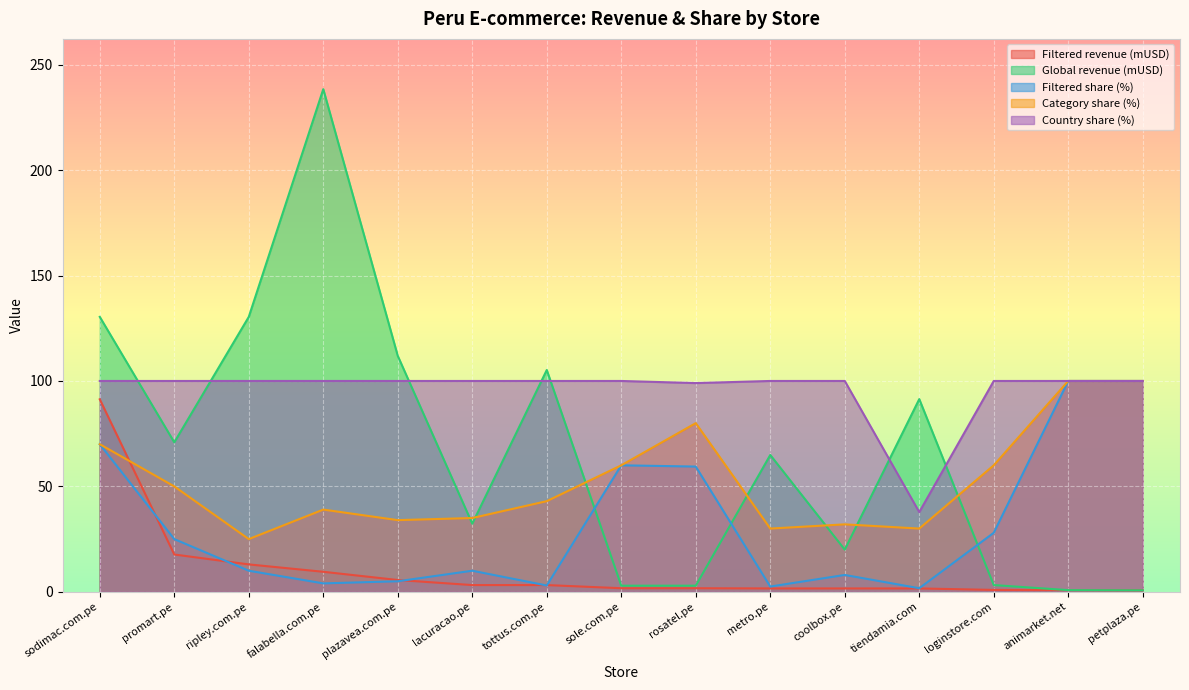

Reading left to right, list all the values displayed in this chart.

Filtered revenue (mUSD): 91.3	17.7	13.0	9.5	5.6	3.2	3.2	1.7	1.7	1.6	1.6	1.6	0.9	0.8	0.7
Global revenue (mUSD): 130.4	70.9	130.4	238.4	111.9	32.3	105.2	2.9	2.9	64.9	20.0	91.4	3.2	0.8	0.7
Filtered share (%): 70.0	25.0	10.0	4.0	5.0	10.0	3.0	60.0	59.4	2.5	8.0	1.7	28.0	100.0	100.0
Category share (%): 70.0	50.0	25.0	39.0	34.0	35.0	43.0	60.0	80.0	30.0	32.0	30.0	60.0	100.0	100.0
Country share (%): 100.0	100.0	100.0	100.0	100.0	100.0	100.0	100.0	99.0	100.0	100.0	37.8	100.0	100.0	100.0